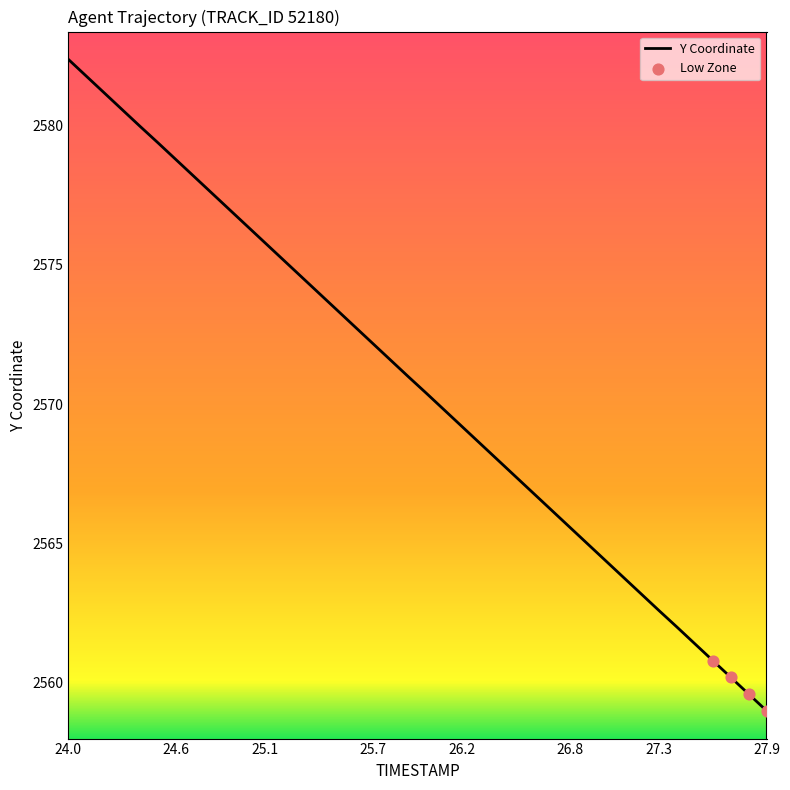

What is the maximum value shown in the chart?

2582.4